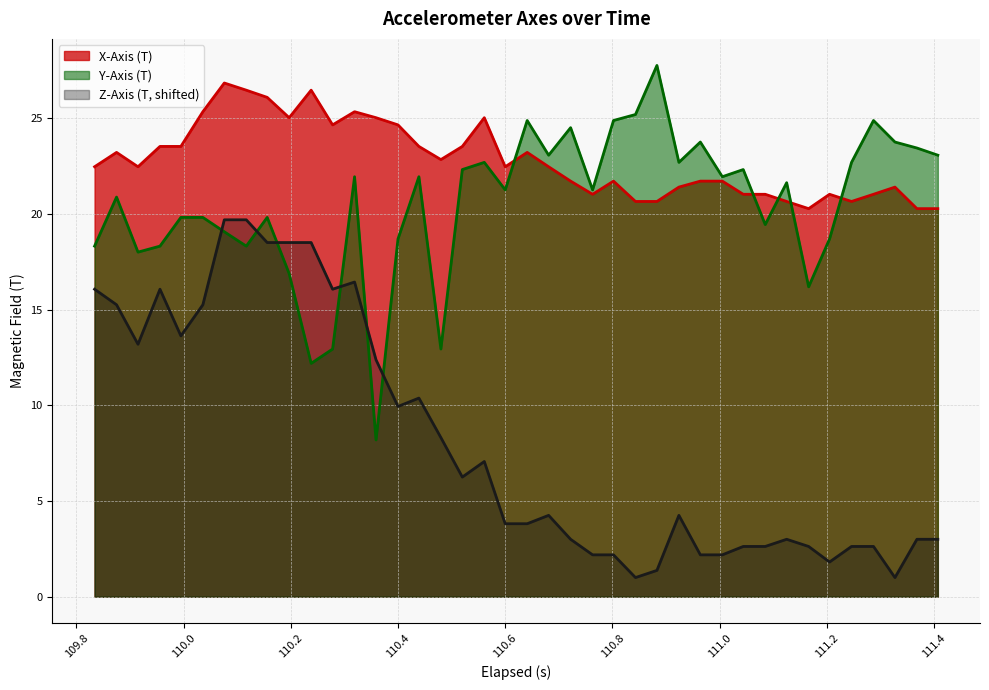

True or false: Z-Axis (T, shifted) and X-Axis (T) intersect in this chart.

False